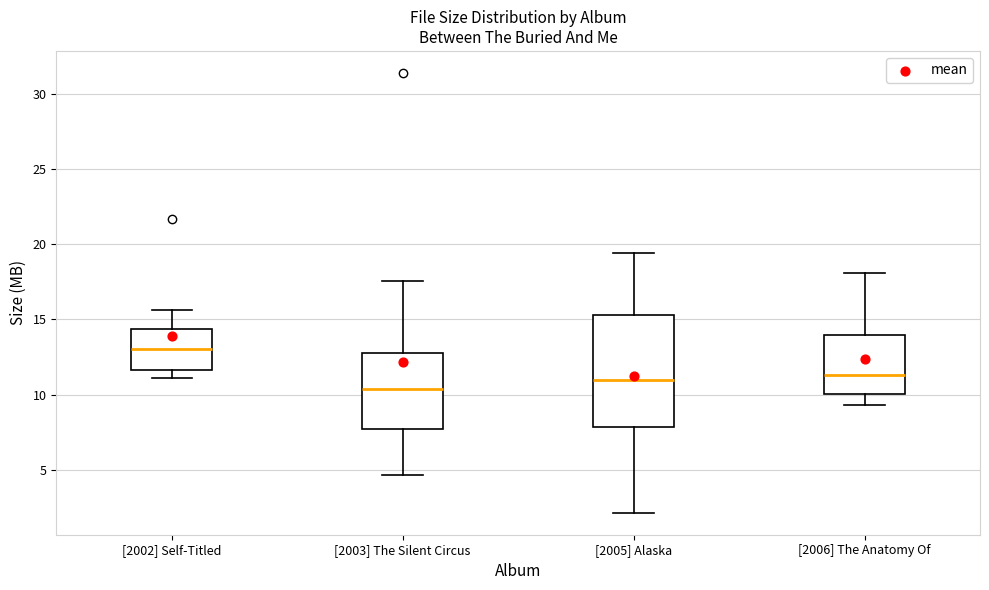

Reading left to right, transcribe this box plot: for each box, give where its median line is, the range the box spans, and where its two whiskers end, as read against the y-axis. The values are not printed on the chart, so give them approximately, as read against the axis.

[2002] Self-Titled: median 13.0, box 11.5 to 14.5, whiskers 11.0 to 15.5
[2003] The Silent Circus: median 10.5, box 8.0 to 13.0, whiskers 4.5 to 17.5
[2005] Alaska: median 11.0, box 8.0 to 15.5, whiskers 2.0 to 19.5
[2006] The Anatomy Of: median 11.5, box 10.0 to 14.0, whiskers 9.5 to 18.0